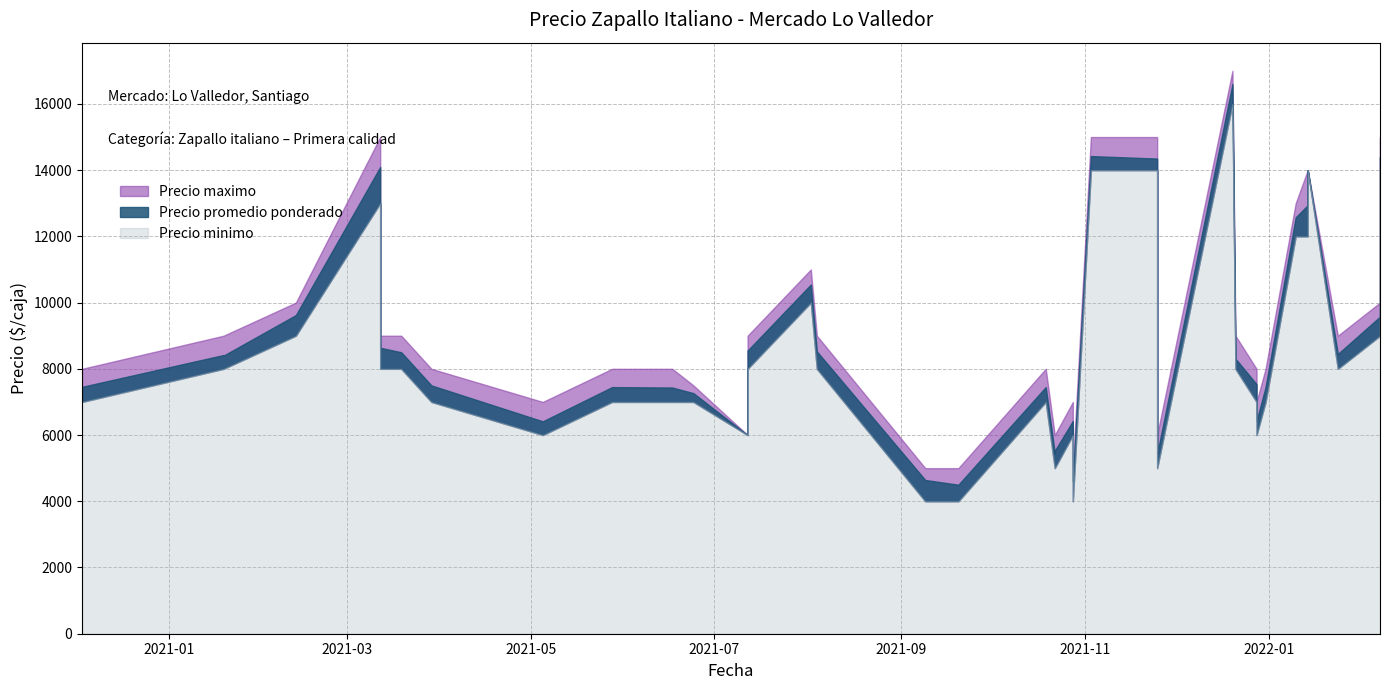

What is the label of the 23rd point from the left?

2021-10-22